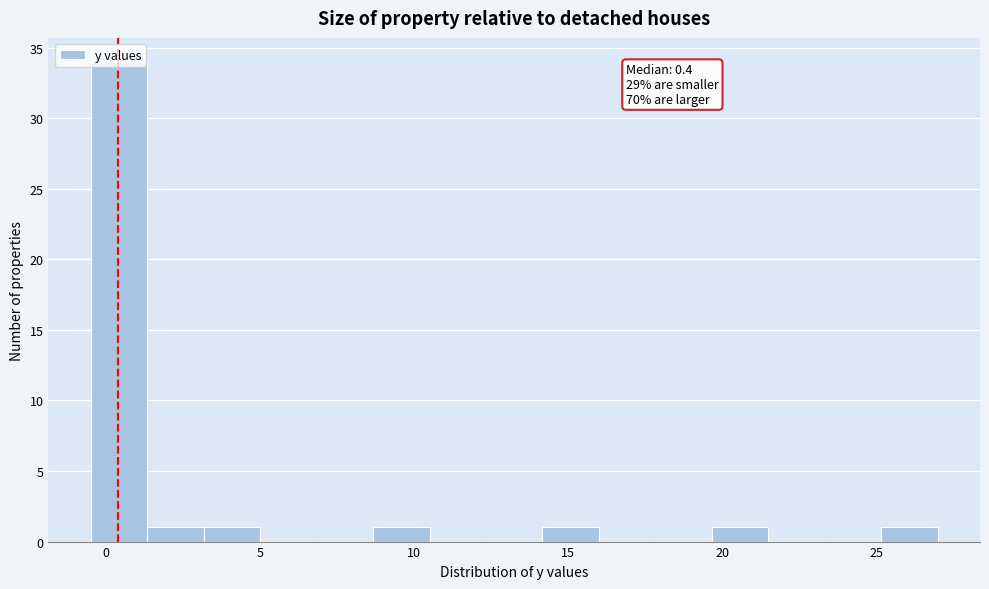

Read against the x-axis, roughly where is the centre of the tallest bar?

0.5